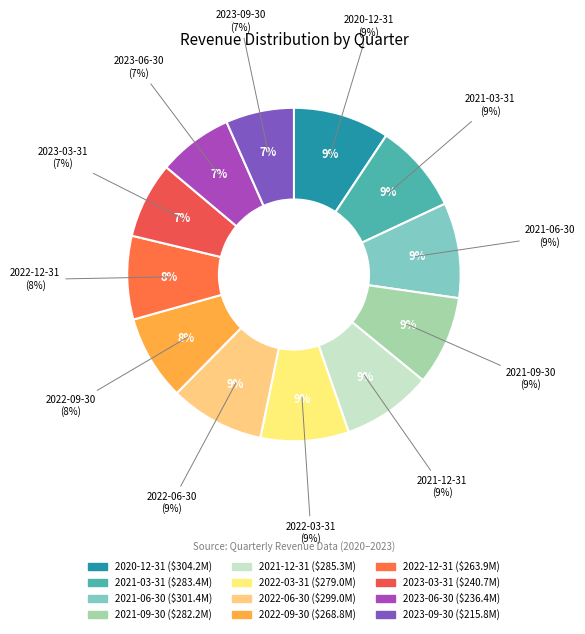

To the nearest percent, what portion does 2021-12-31 represent?

9%